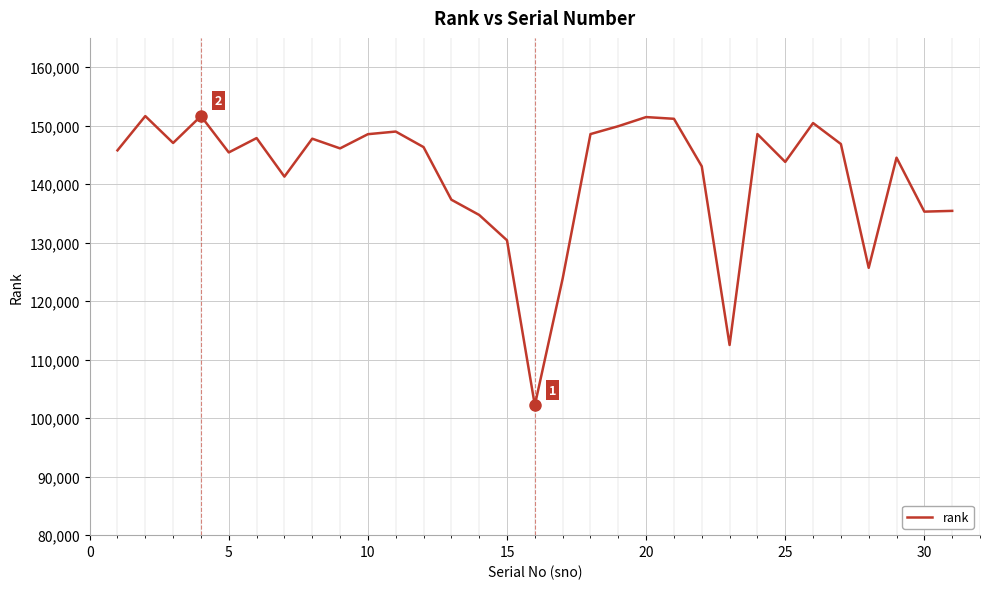

What is the difference between the maximum and minimum values?

49428